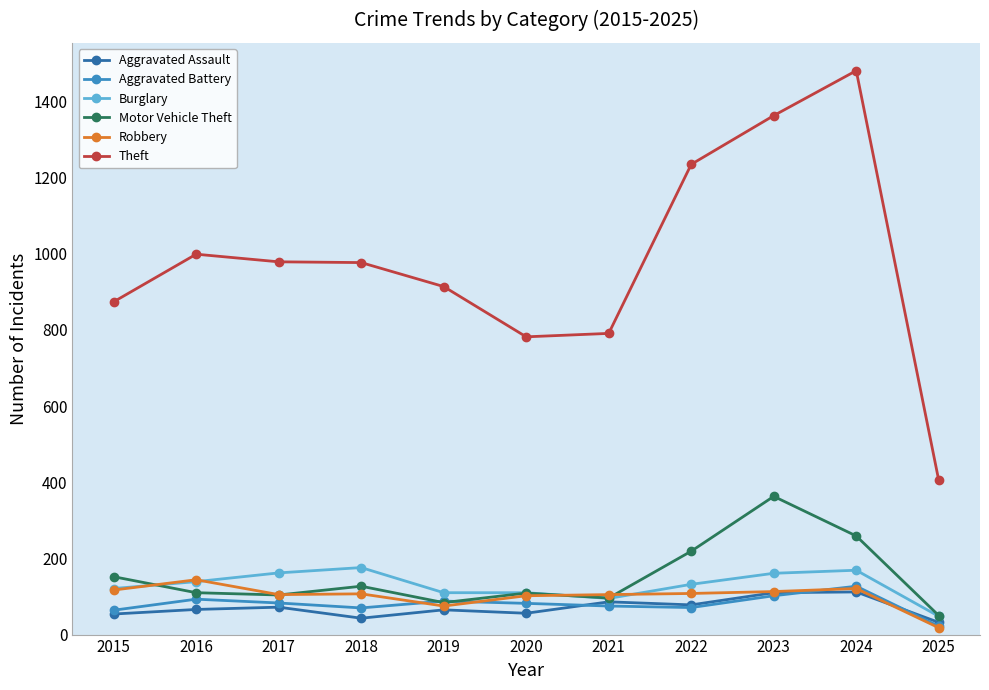

At which category does the chart reach its minimum across all series?

2025